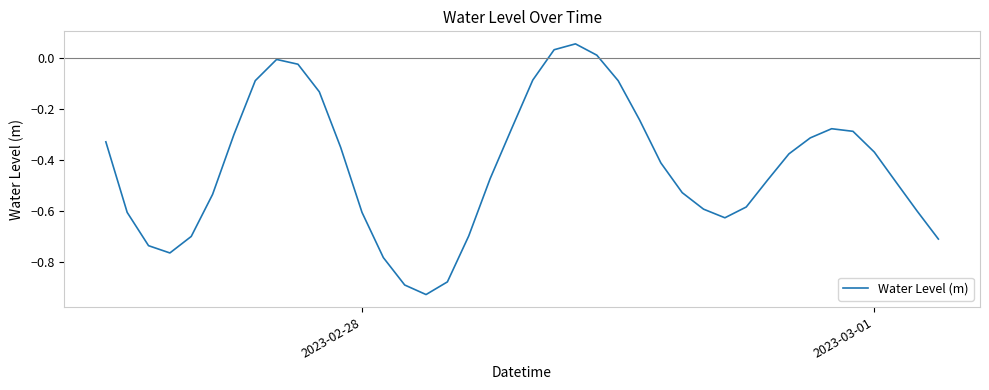

What is the difference between the maximum and minimum values?

1.0